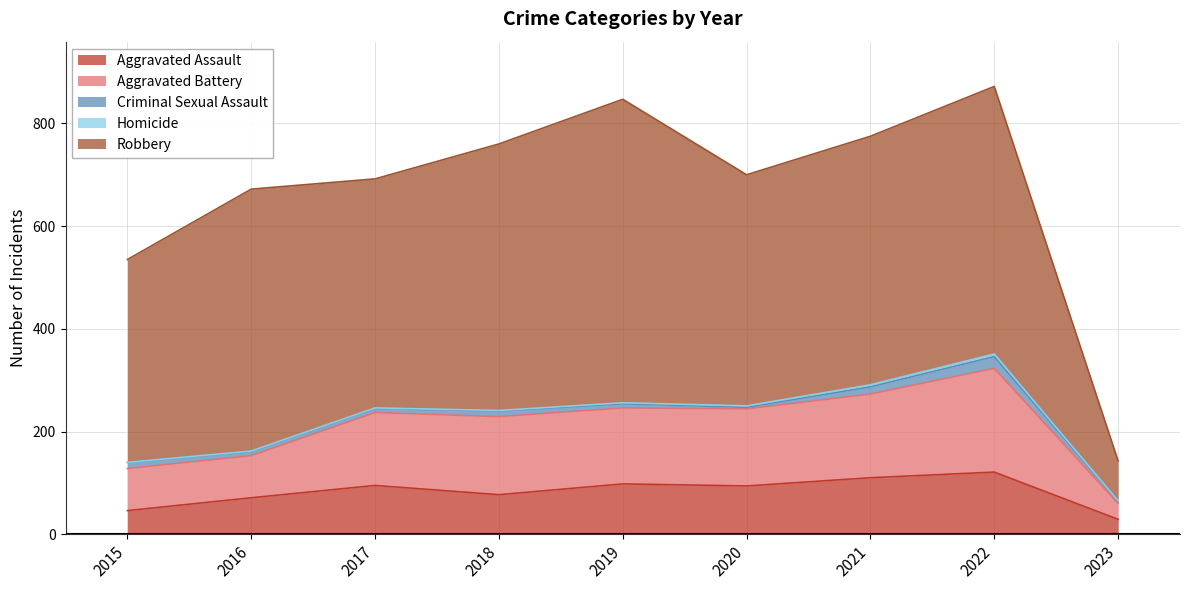

Which series has the widest spread of values?

Robbery